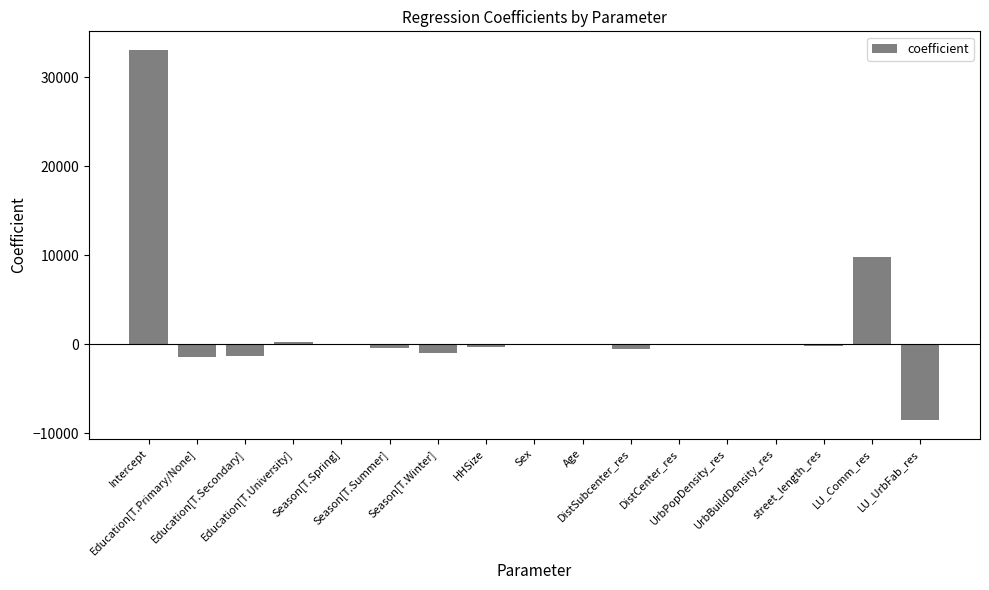

What is the greatest value displayed?

33098.1